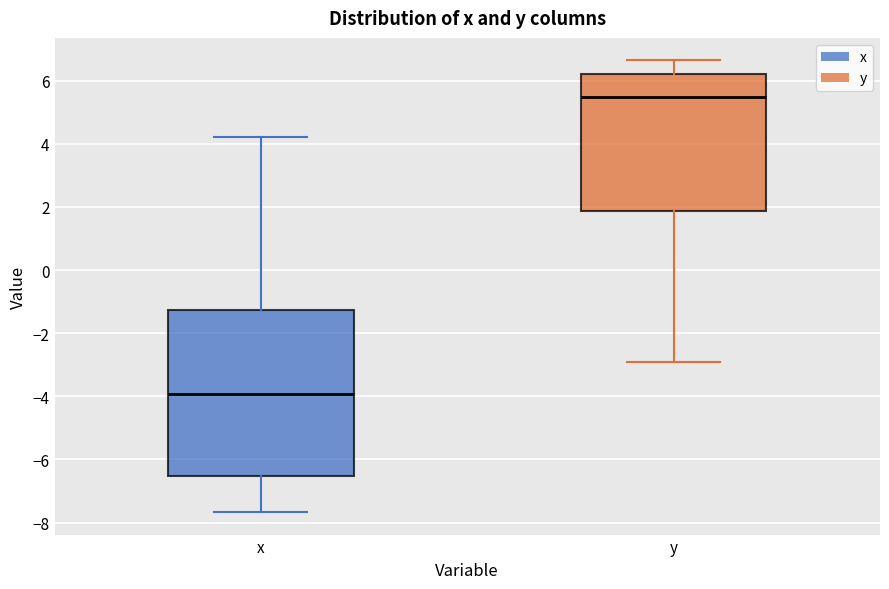

Reading left to right, read every box against the y-axis: the position of its median line, the range the box covers, and the ends of its whiskers. The values are not printed on the chart, so give them approximately, as read against the axis.

x: median -4.0, box -6.6 to -1.2, whiskers -7.6 to 4.2
y: median 5.4, box 1.8 to 6.2, whiskers -3.0 to 6.6